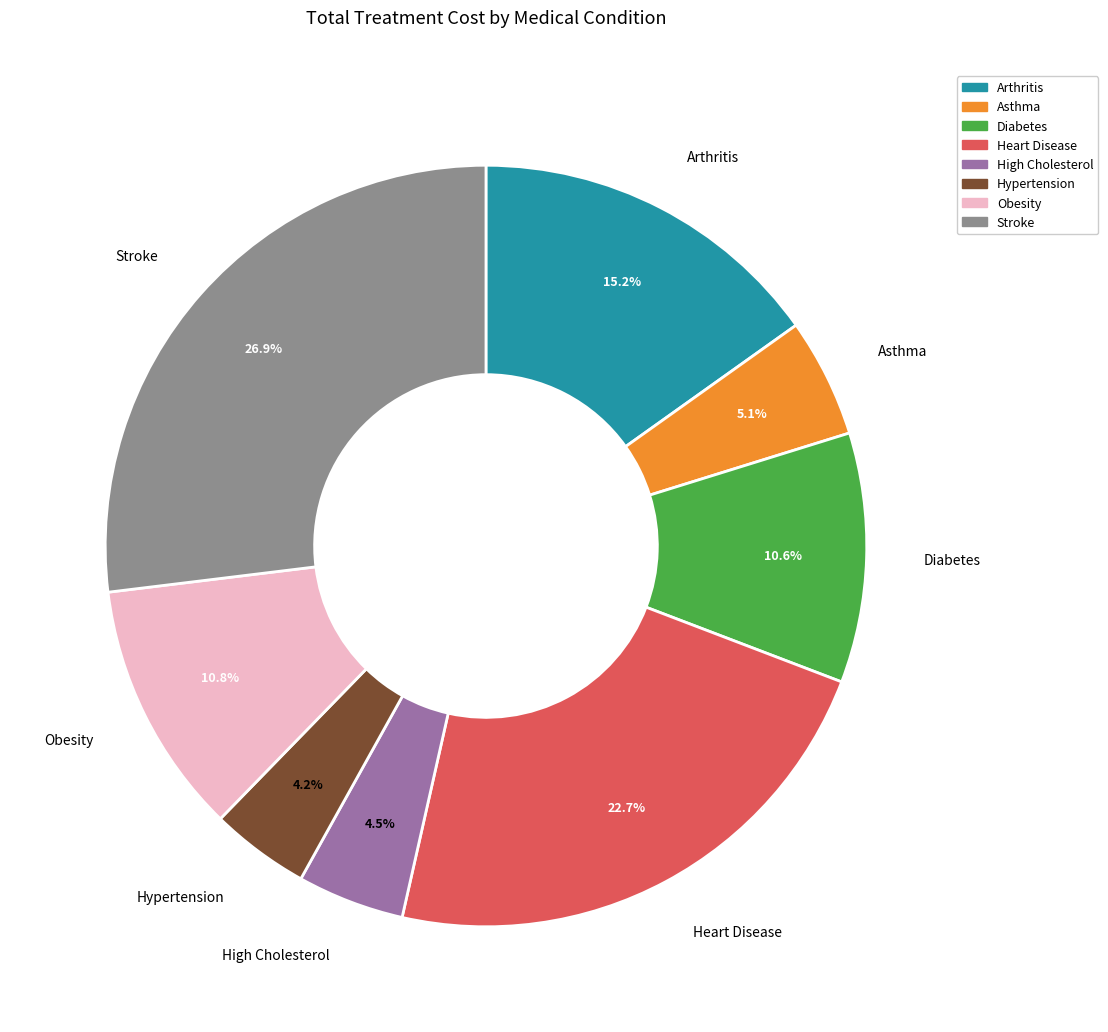

Does Hypertension represent more than half of the total?

No